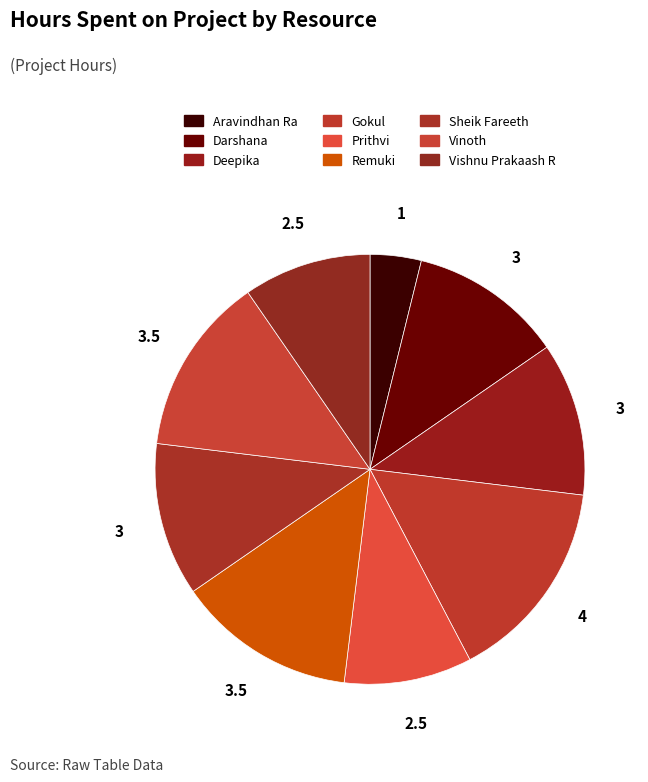

The Darshana slice represents 12% of the pie. True or false?

True